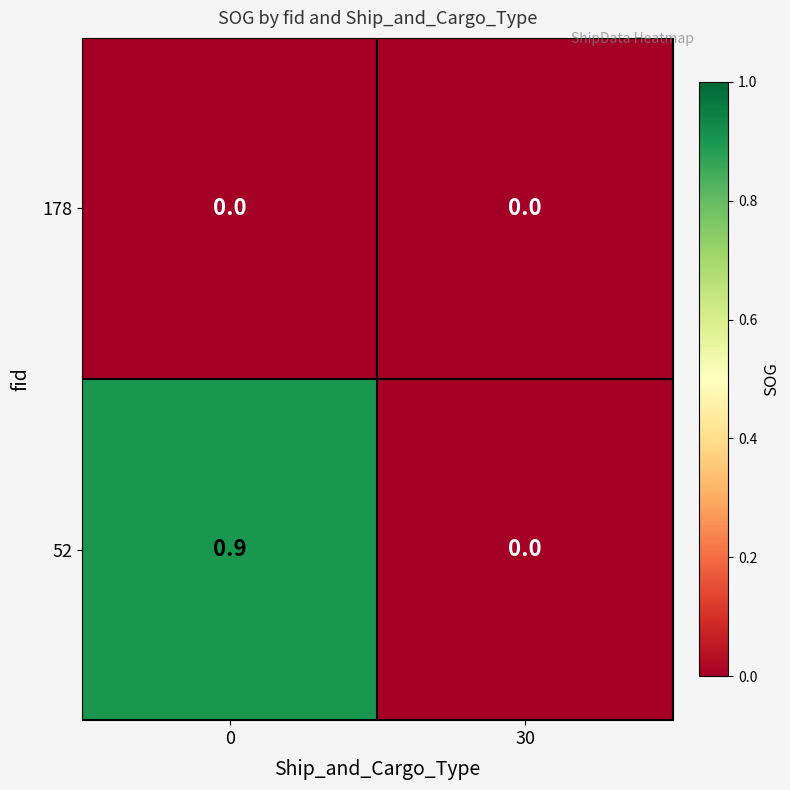

List the series in order of their peak value, lowest first.

178, 52